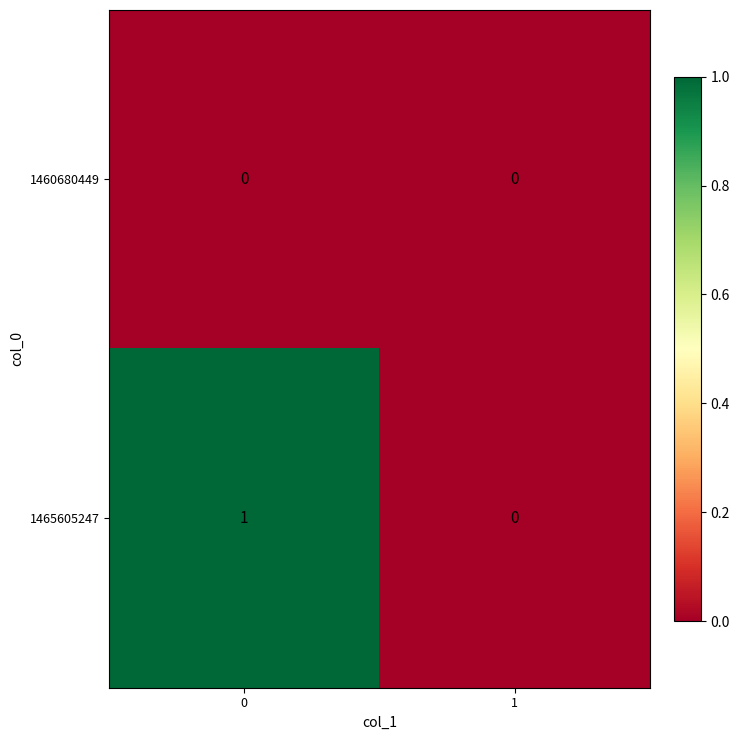

List the series in order of their peak value, lowest first.

1460680449, 1465605247